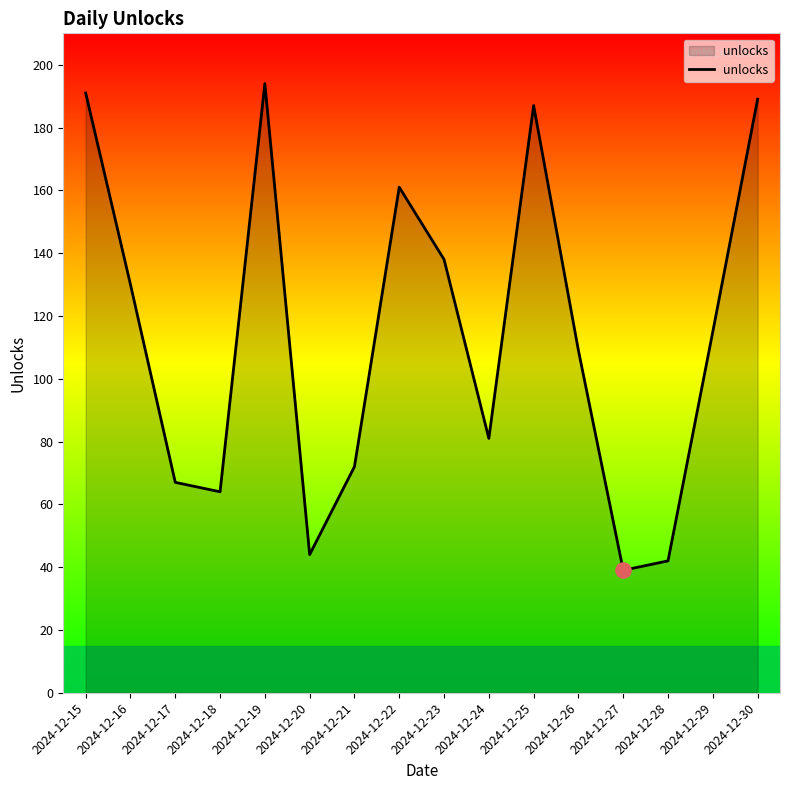

What is the change in value from 2024-12-16 to 2024-12-20?

-86